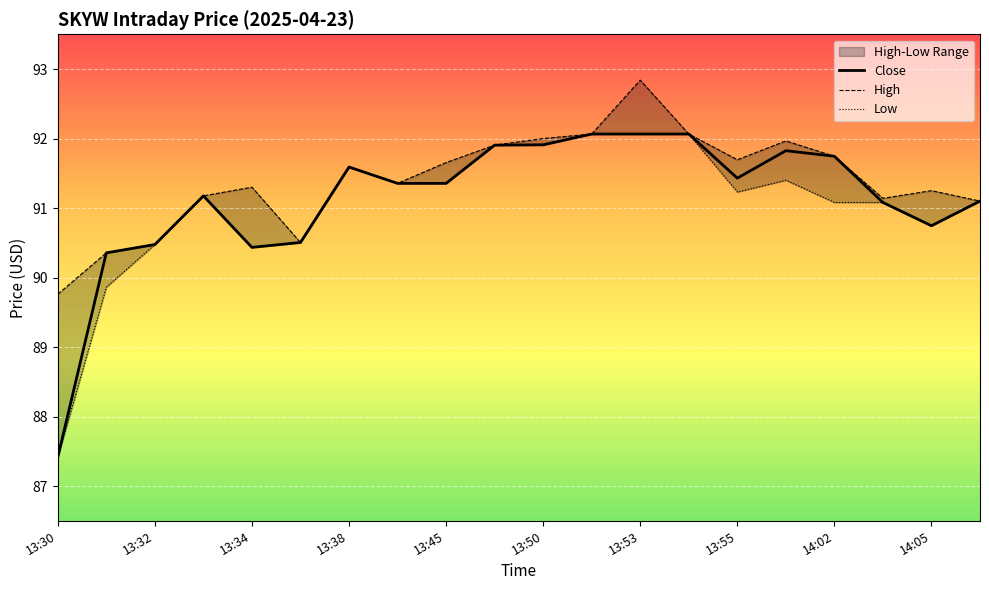

What is the minimum value shown in the chart?

87.4